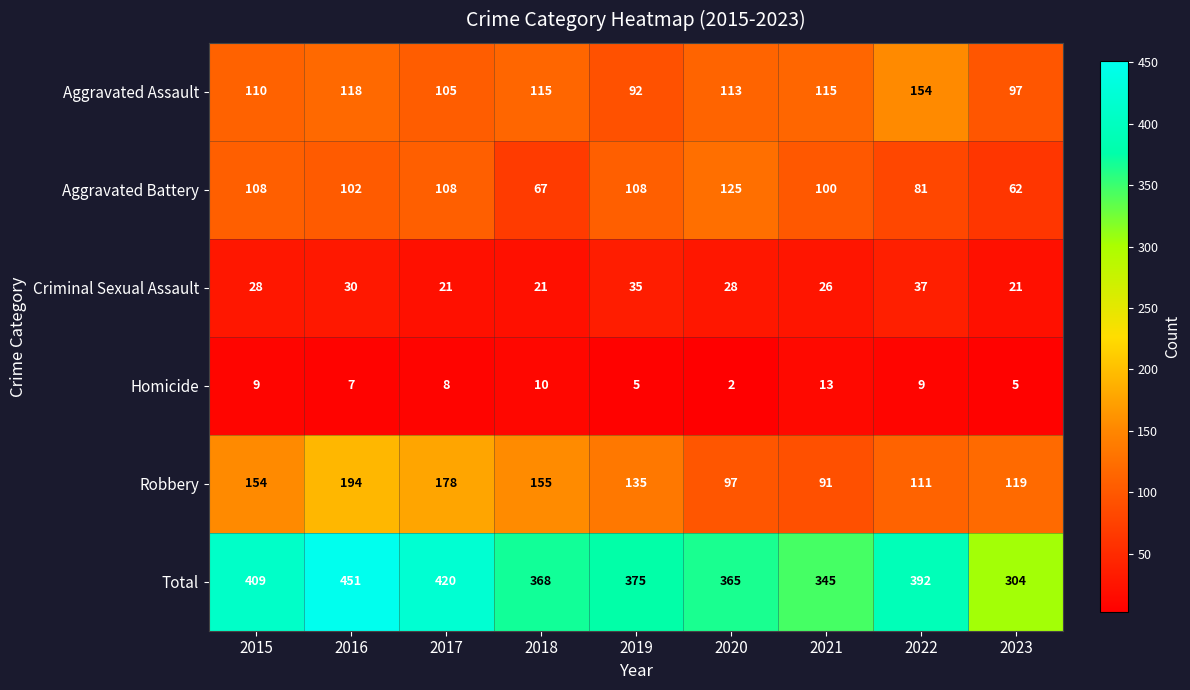

Is it true that Total equals 280 at 2015?

False